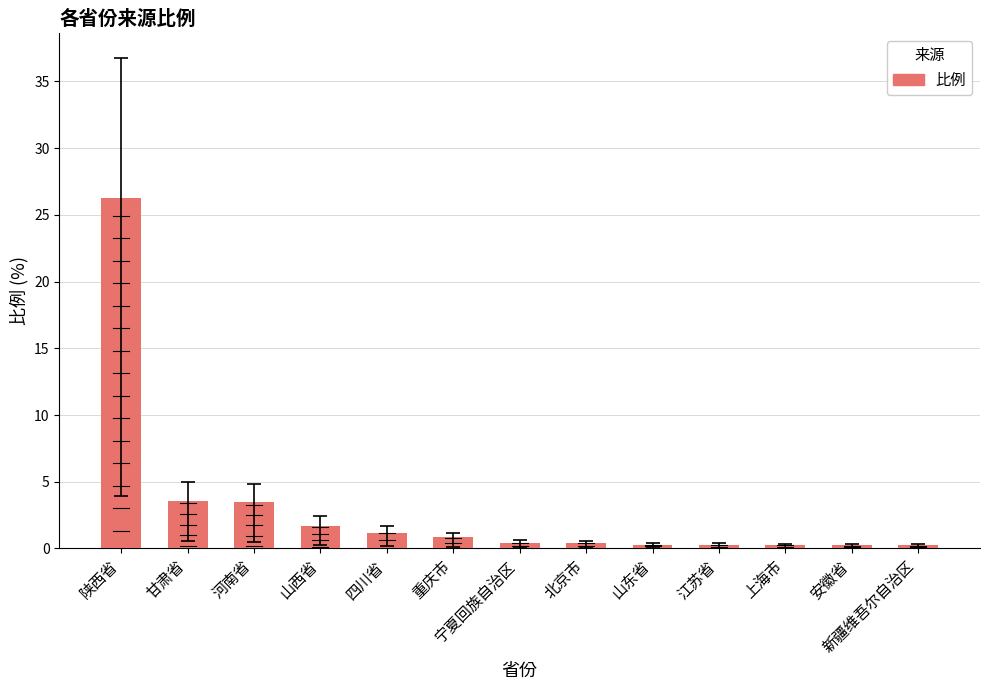

What is the difference between the maximum and minimum values?

26.0